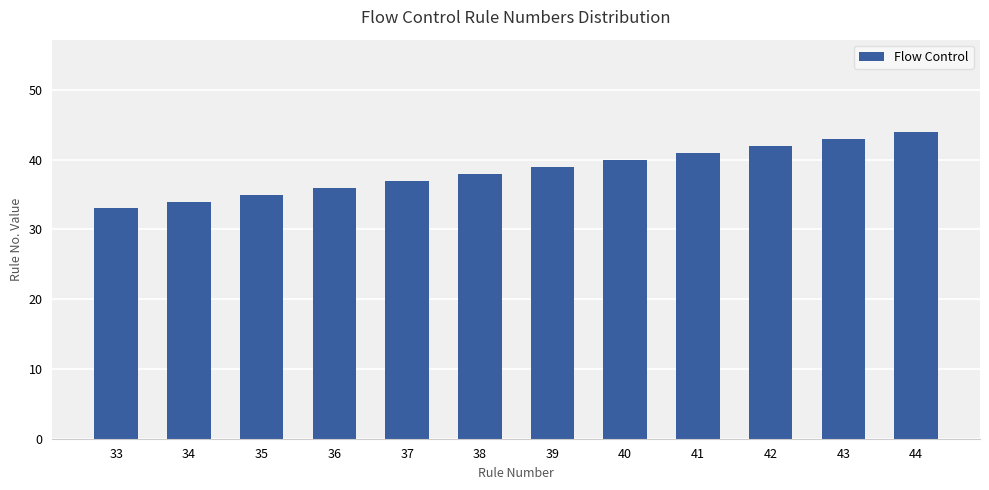

What is the difference between the maximum and minimum values?

11